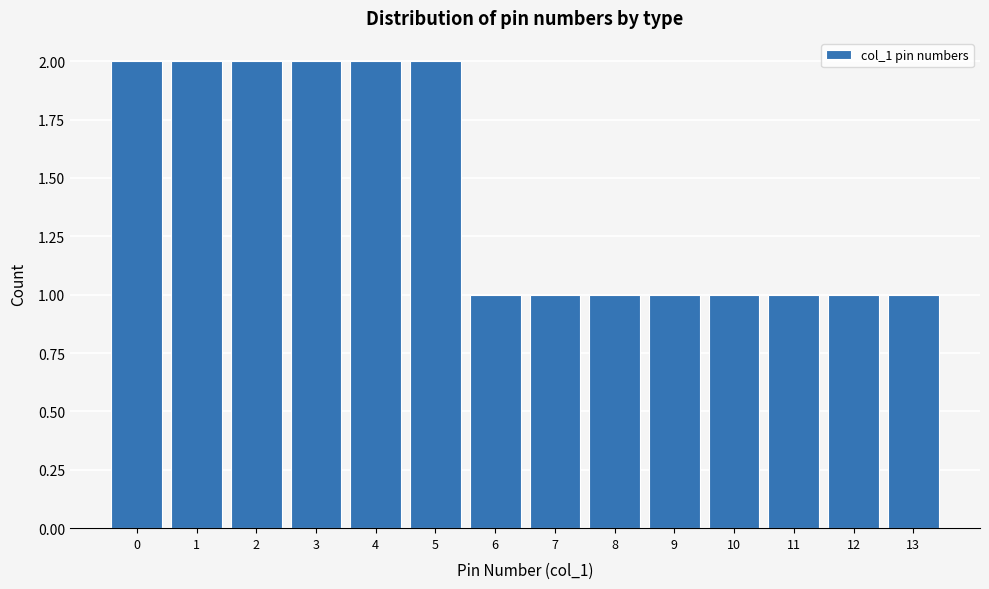

Reading left to right, list every bar in this chart as the range it spans on the x-axis followed by its height. The values are not printed on the chart, so give them approximately, as read against the axis.

-0.5 to 0.5: 2
0.5 to 1.5: 2
1.5 to 2.5: 2
2.5 to 3.5: 2
3.5 to 4.5: 2
4.5 to 5.5: 2
5.5 to 6.5: 1
6.5 to 7.5: 1
7.5 to 8.5: 1
8.5 to 9.5: 1
9.5 to 10.5: 1
10.5 to 11.5: 1
11.5 to 12.5: 1
12.5 to 13.5: 1